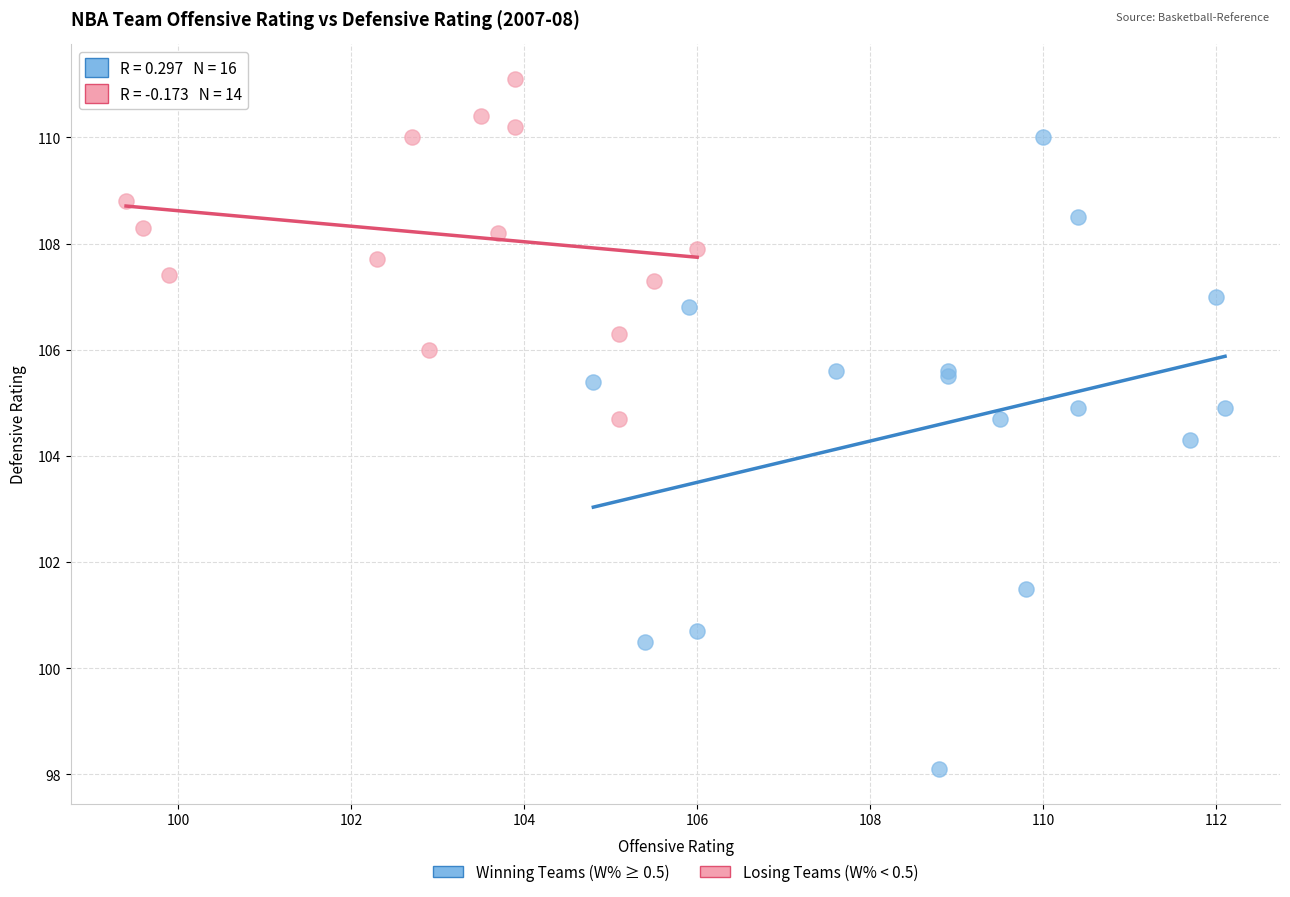

Which series reaches the minimum Y coordinate?

Winning Teams (W% ≥ 0.5)